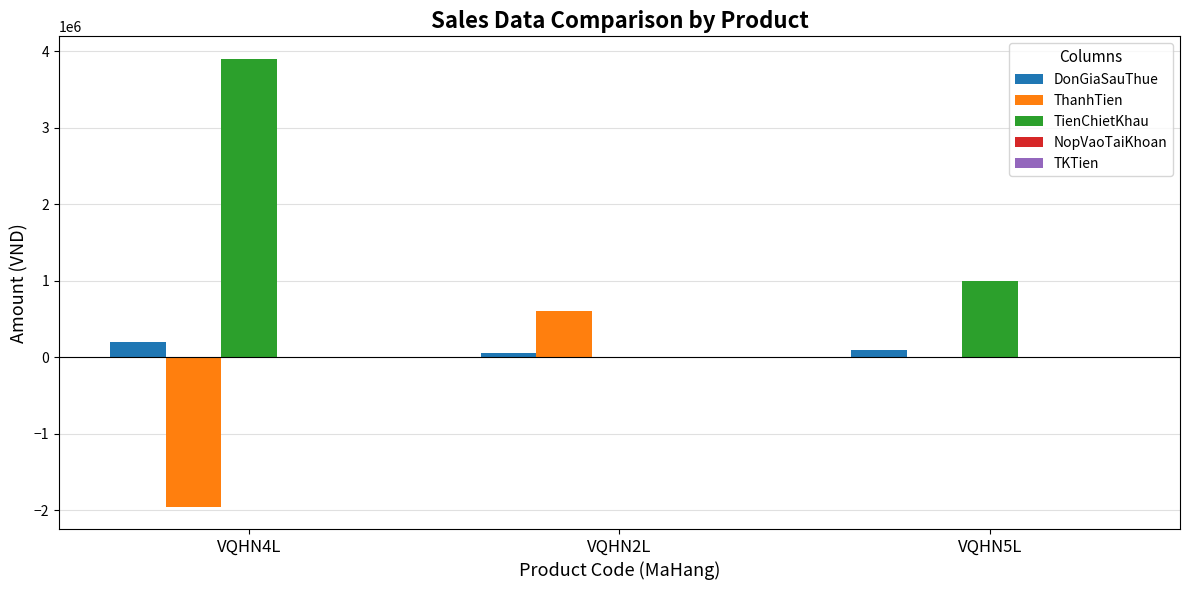

Where is ThanhTien nearest to the value -675000?

VQHN5L